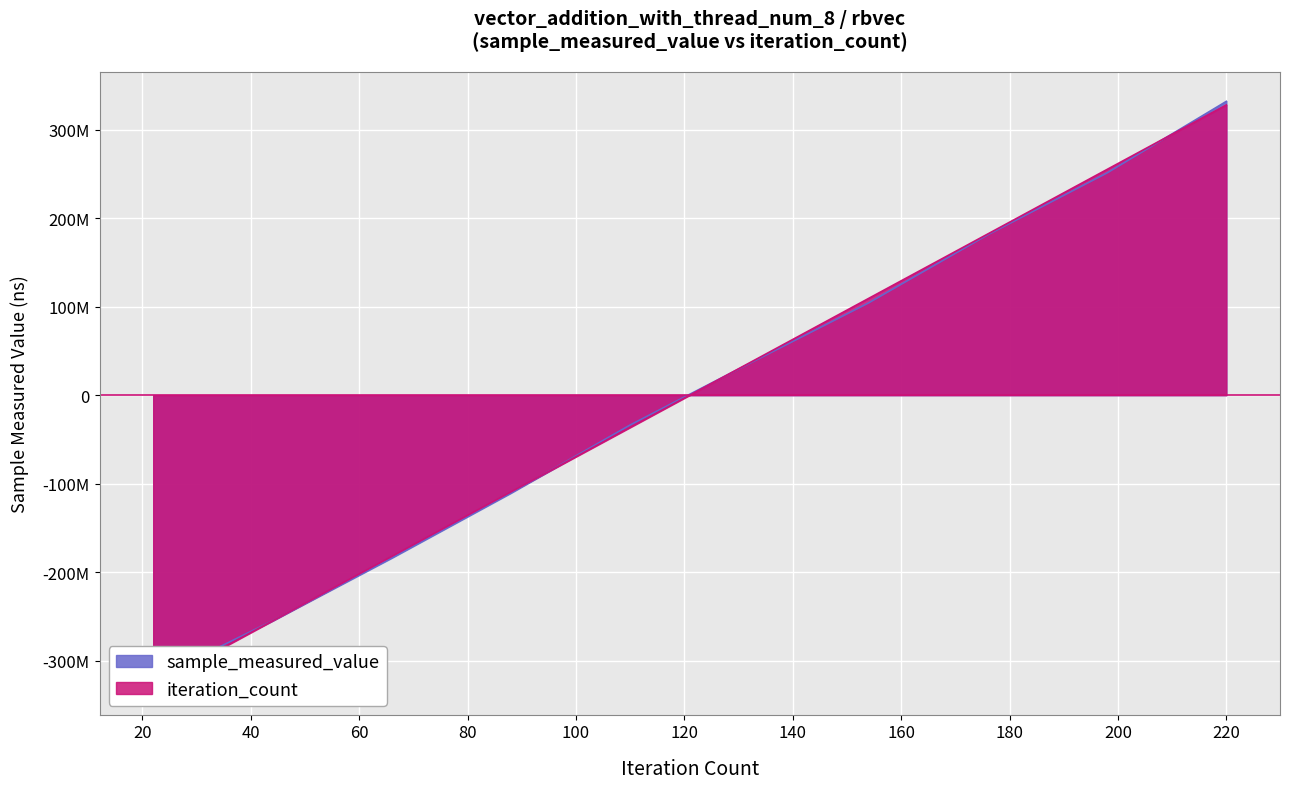

Reading left to right, list all the values displayed in this chart.

sample_measured_value: -321075623.8	-254948033.8	-183863647.8	-110495968.8	-33700768.8	35778697.2	104229057.2	181213468.2	251026240.2	331836580.2
iteration_count: -327826499.0	-254976165.9	-182125832.8	-109275499.7	-36425166.6	36425166.6	109275499.6	182125832.7	254976165.8	327826498.9